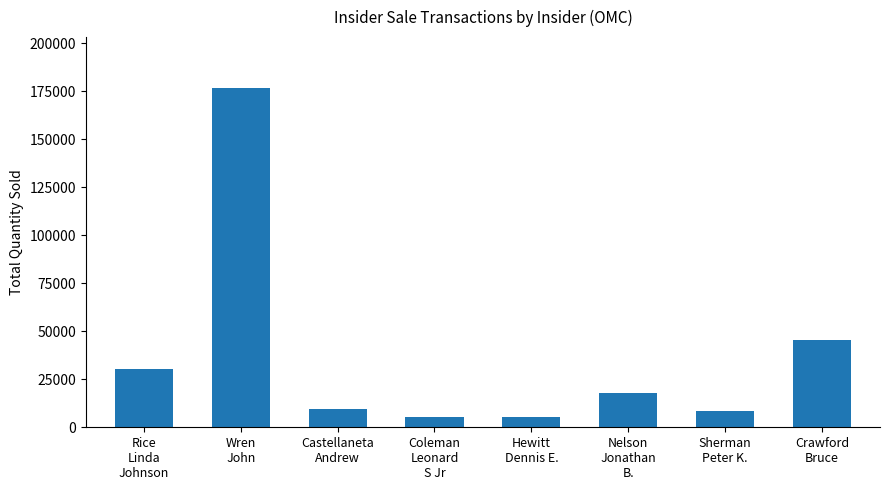

What is the difference between the second highest and second lowest values?

40020